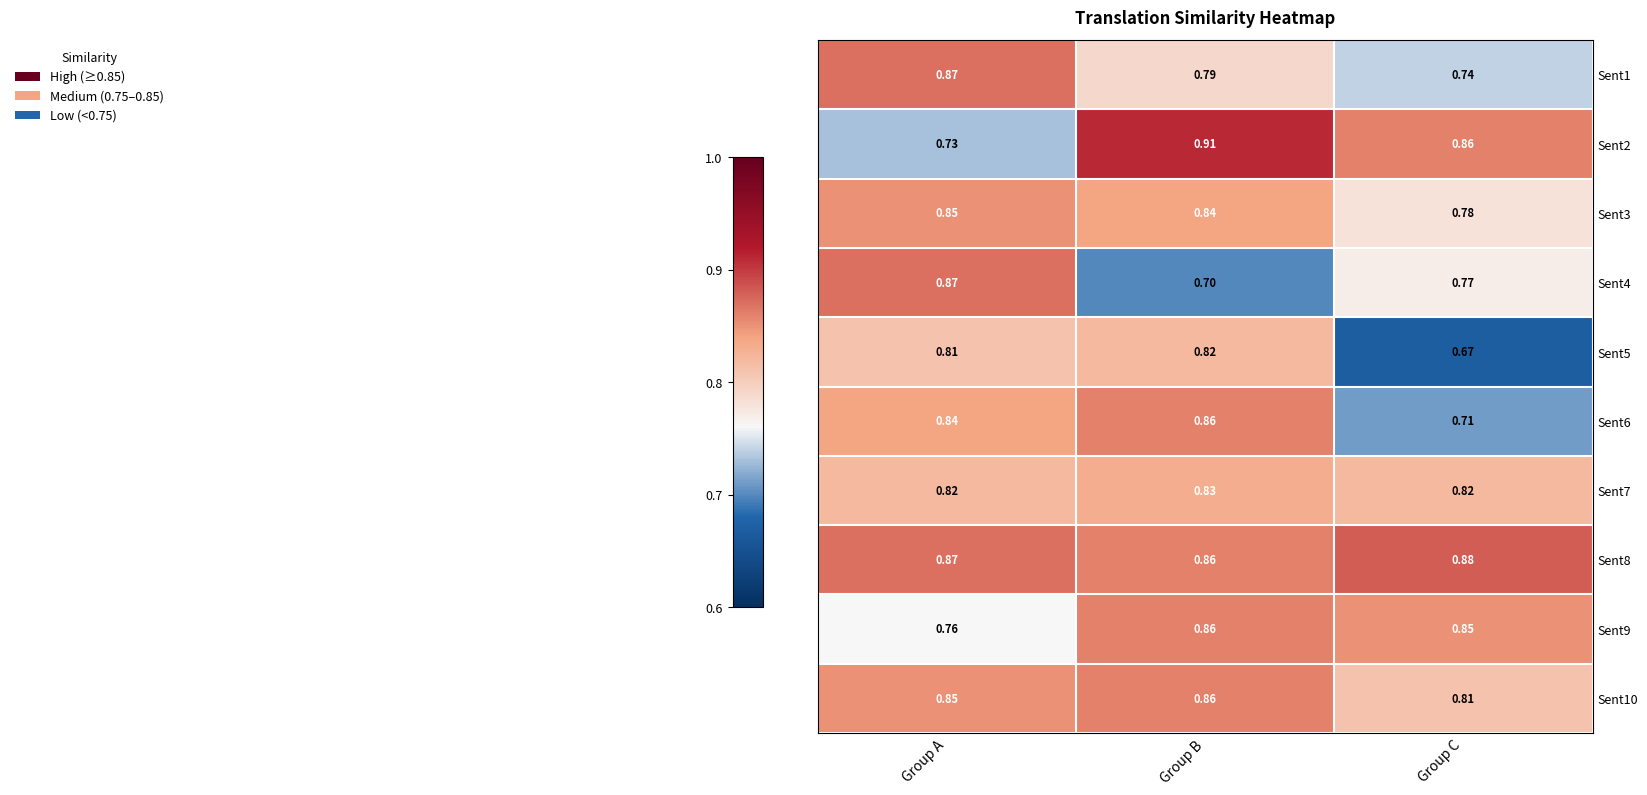

At which category is the sum across all series the highest?

Group B